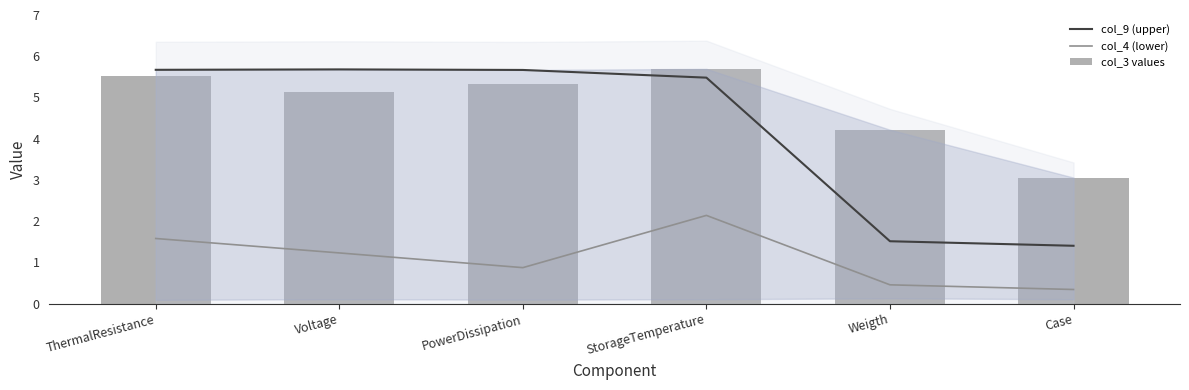

Which series has the widest spread of values?

col_9 (upper)